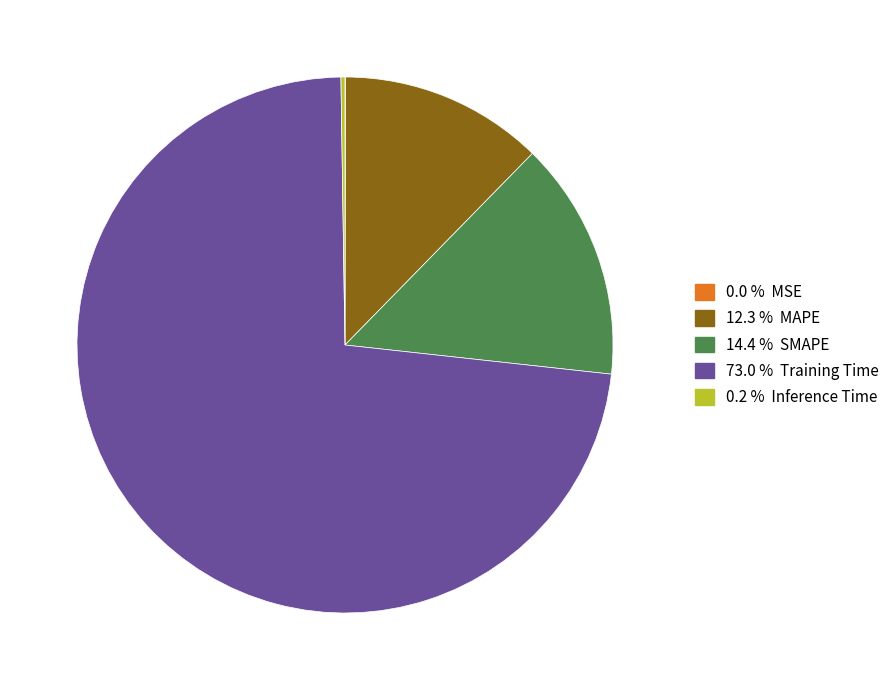

Is there a majority slice in this chart?

Yes